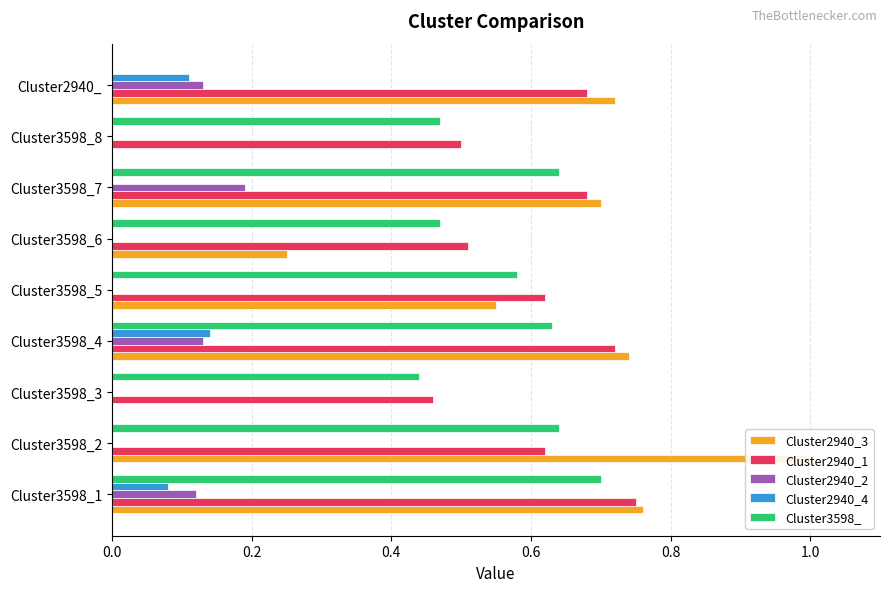

Which series has the largest range (max minus min)?

Cluster2940_3